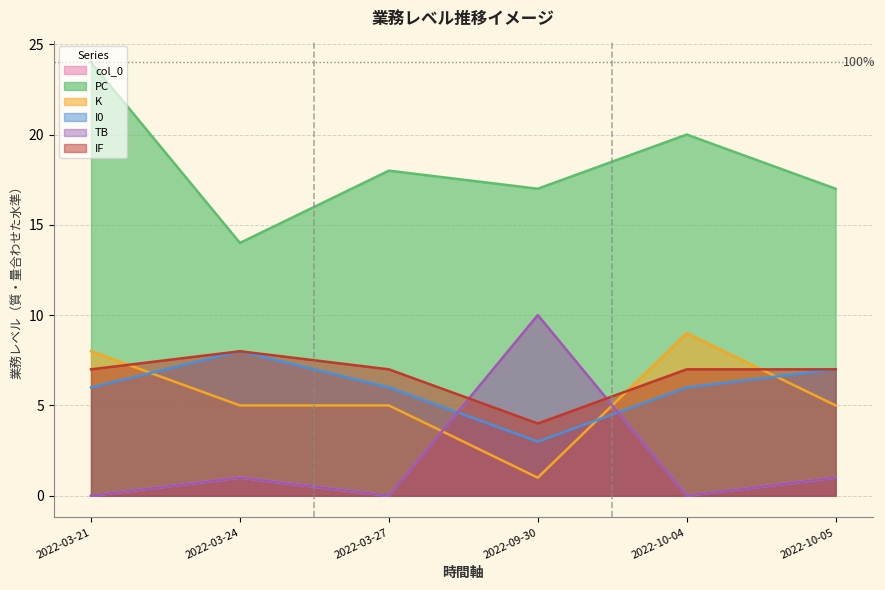

What is the difference between the highest and lowest values at 2022-03-21?

24